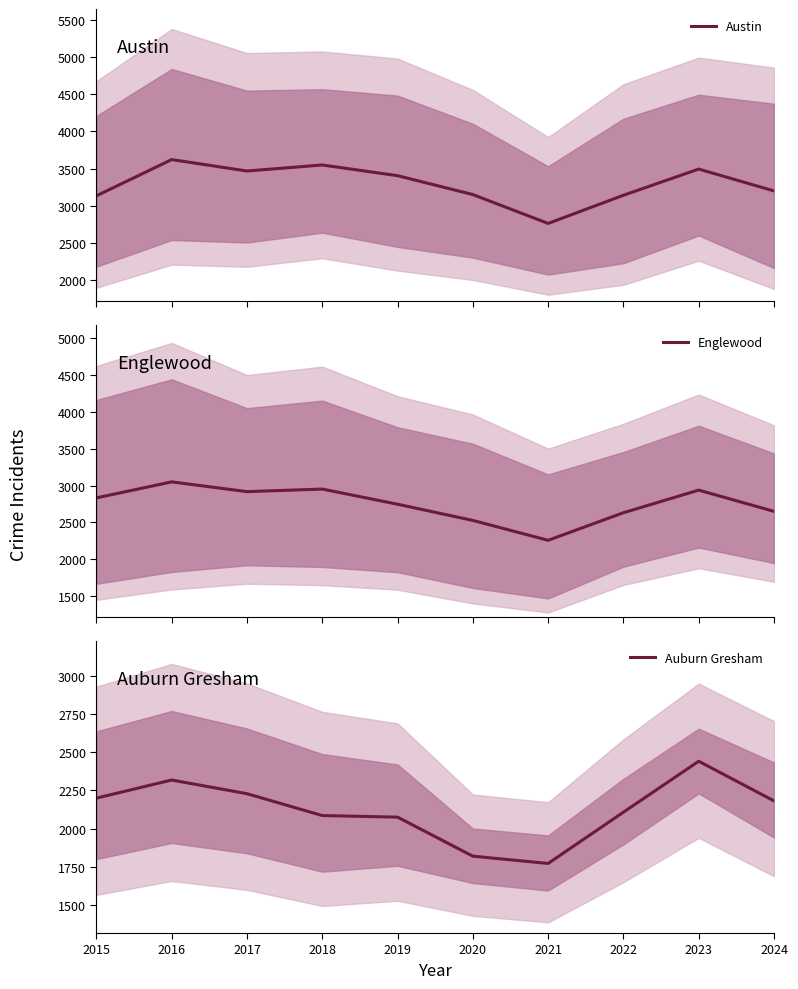

Rank the series by their average value, from lowest to highest.

Auburn Gresham, Englewood, Austin